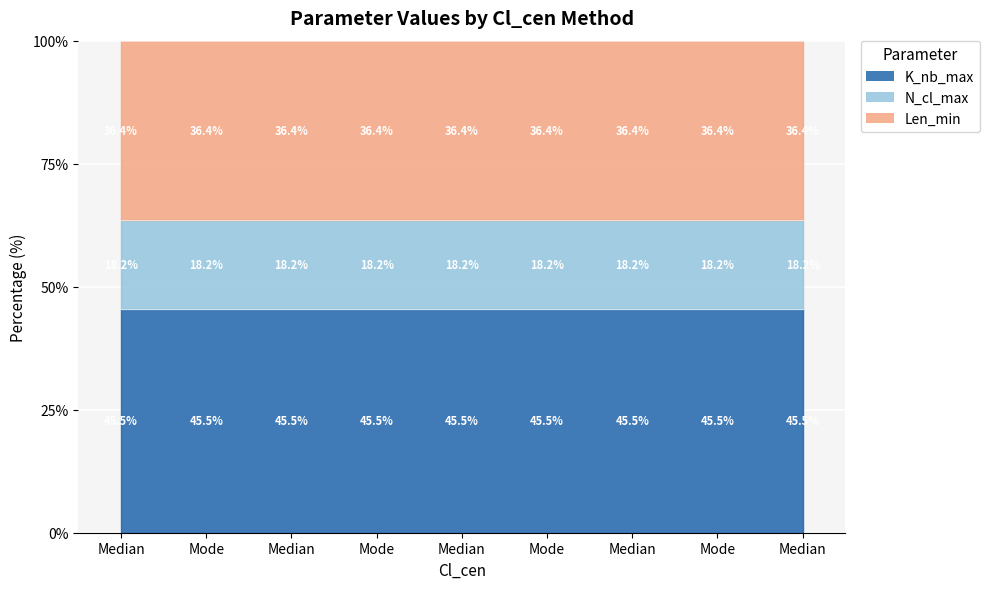

True or false: N_cl_max and K_nb_max intersect in this chart.

False